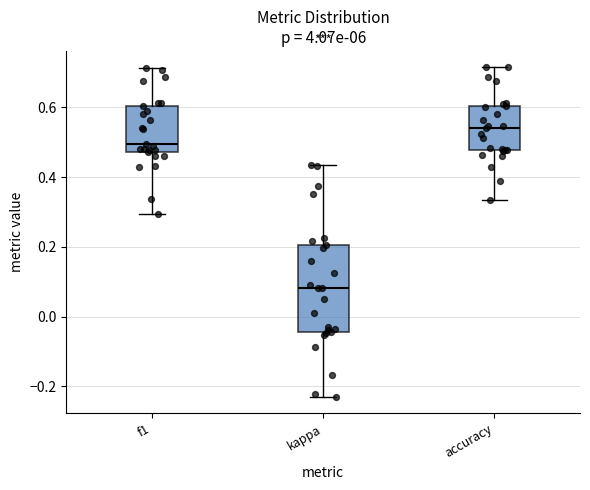

Where is the lower edge of the box for f1 on the y-axis? The values are not printed on the chart, so give them approximately, as read against the axis.

0.48